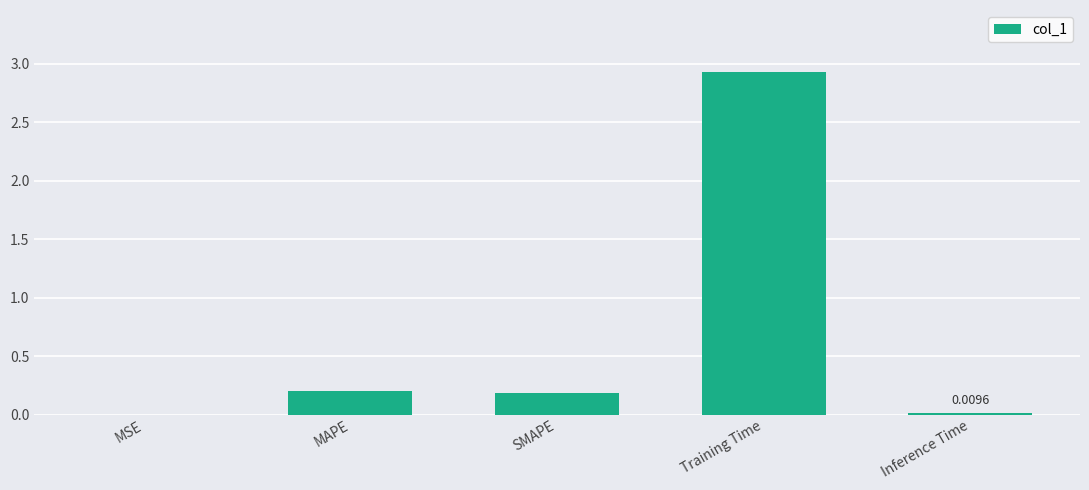

Which has a higher value, Inference Time or MAPE?

MAPE